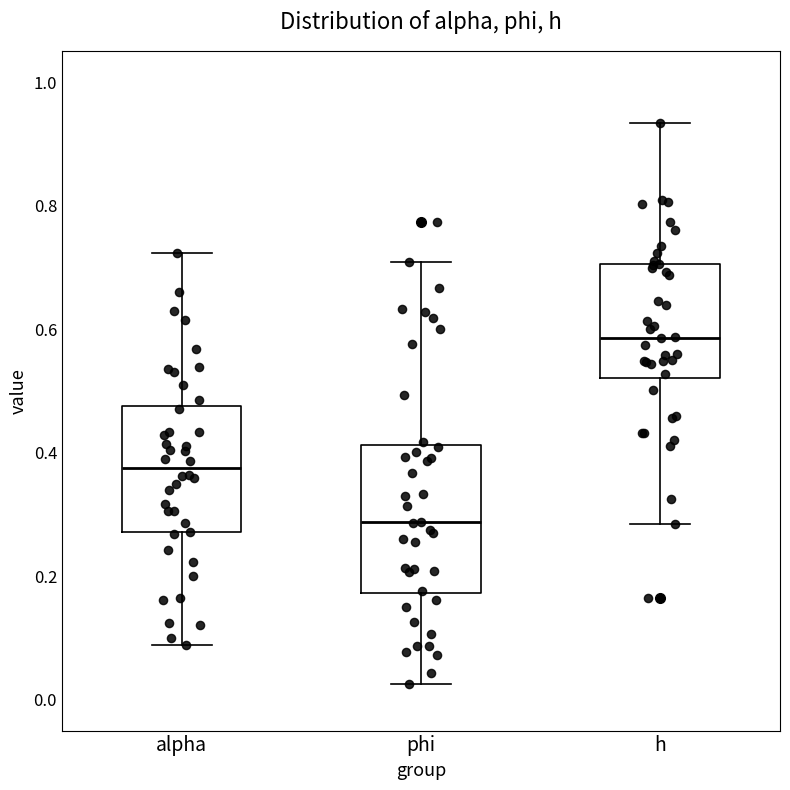

Where is the upper edge of the box for h on the y-axis? The values are not printed on the chart, so give them approximately, as read against the axis.

0.70